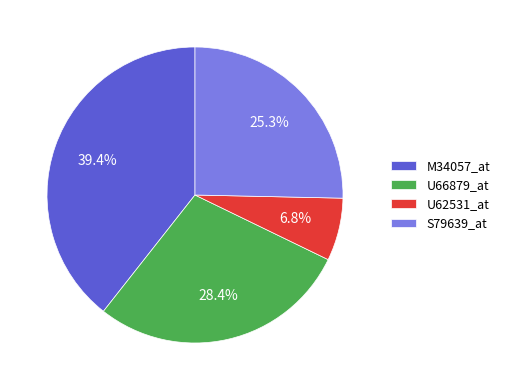

Is it true that U66879_at is 23% of the pie?

False